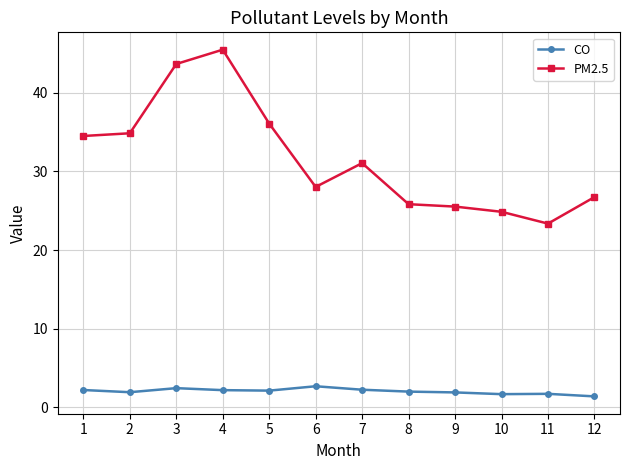

Is it true that CO equals 1.2 at 6?

False